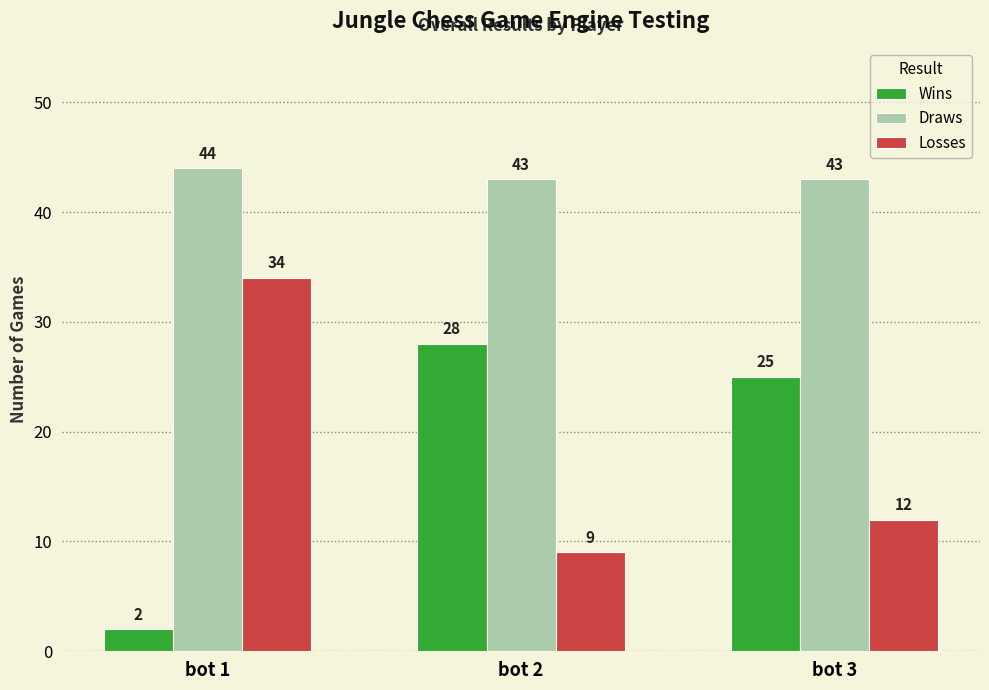

Which series has the largest range (max minus min)?

Wins